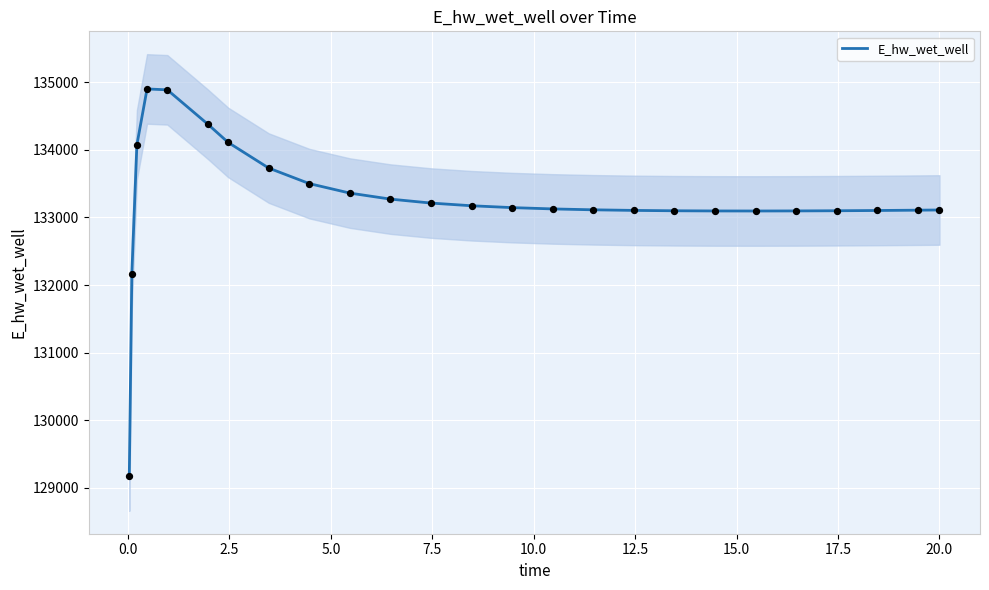

What is the minimum value for E_hw_wet_well?

129172.3